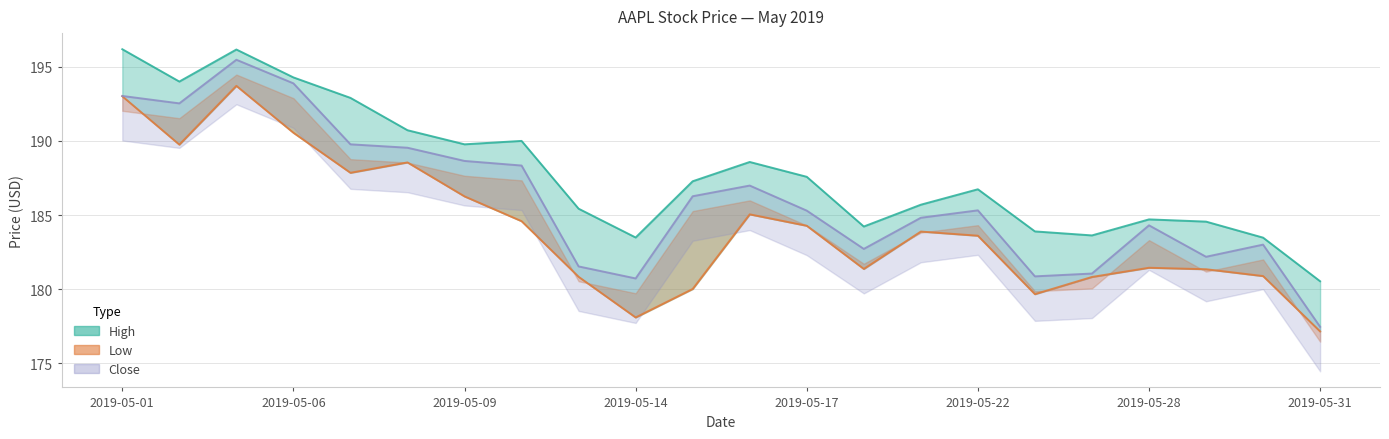

At which category does the chart reach its minimum across all series?

2019-05-31